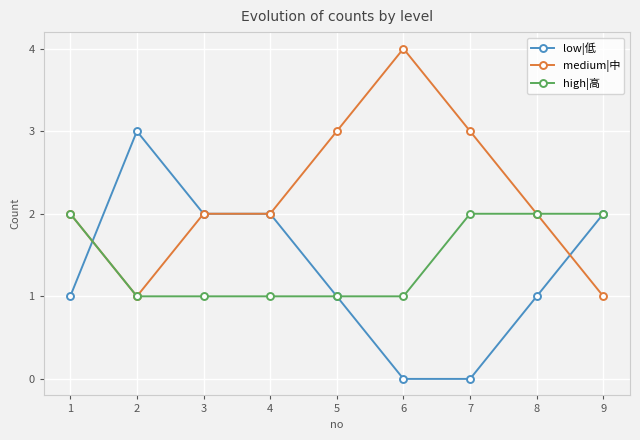

Is the value of medium|中 at 1 greater than the value of high|高 at 6?

Yes